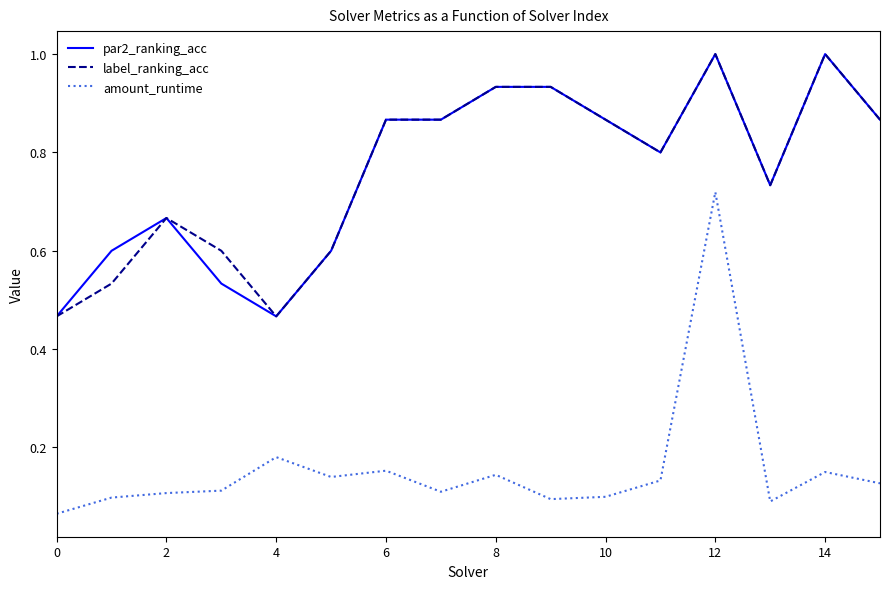

True or false: par2_ranking_acc and amount_runtime intersect in this chart.

False